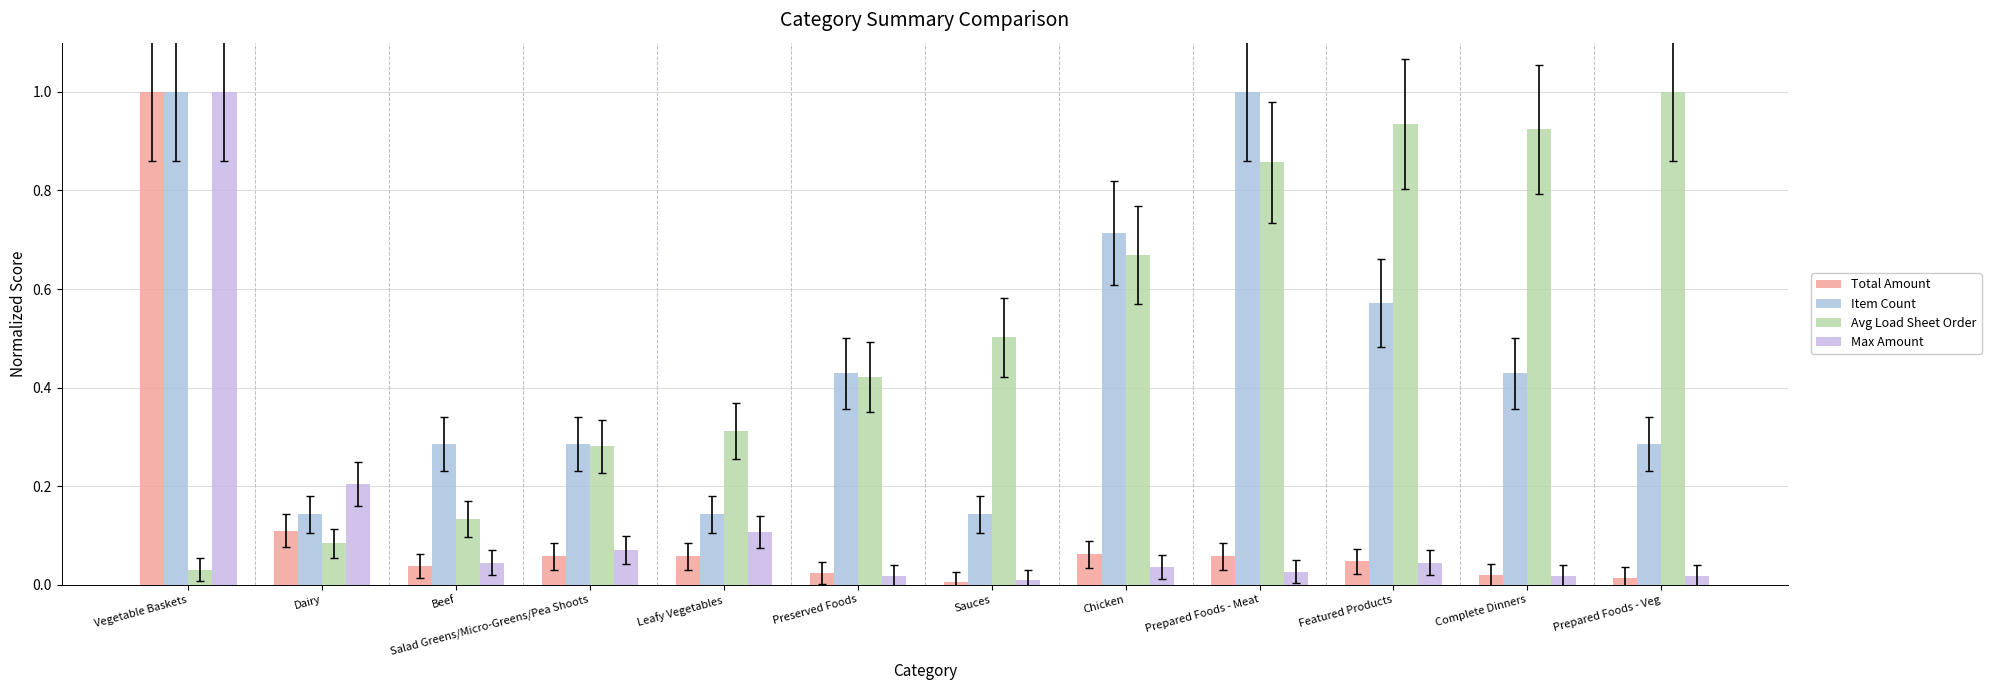

What are all the series names shown in the legend?

Total Amount, Item Count, Avg Load Sheet Order, Max Amount